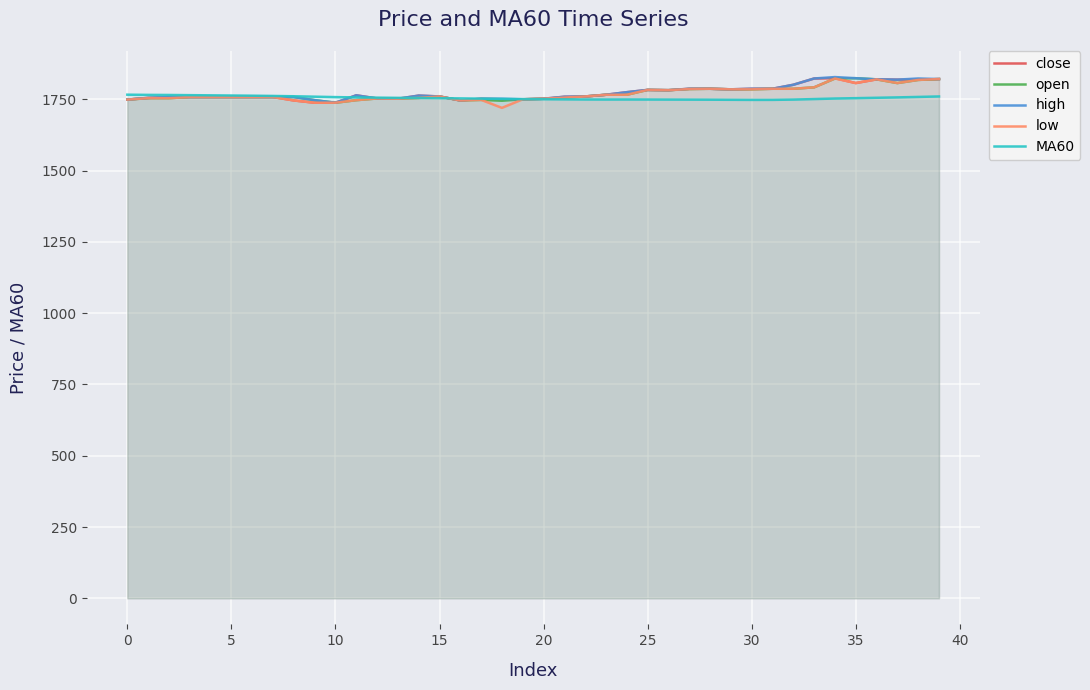

What is the label of the 7th point from the right?

33